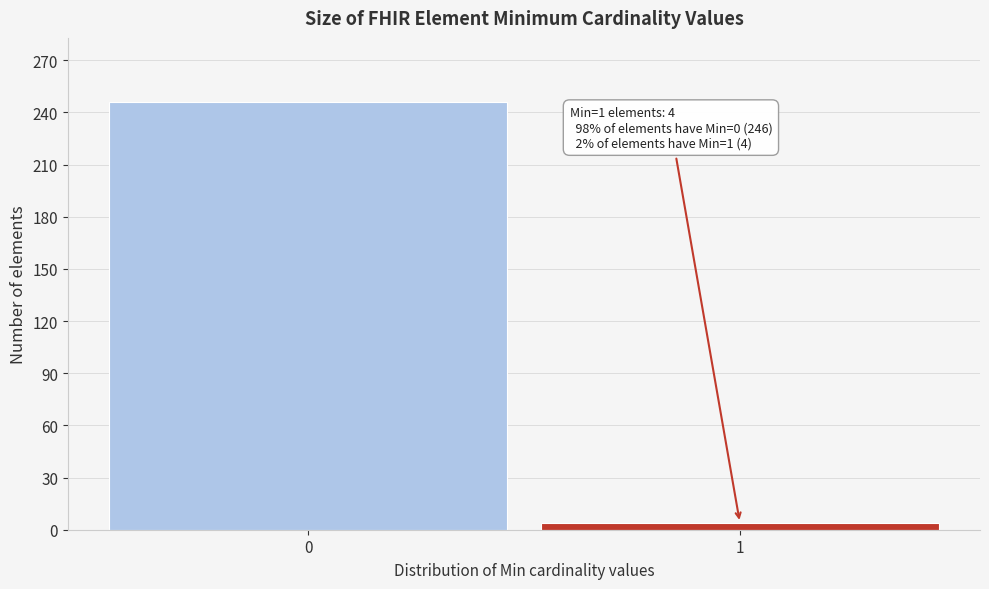

Reading right to left, extract all data points from this chart.

1=4	0=246